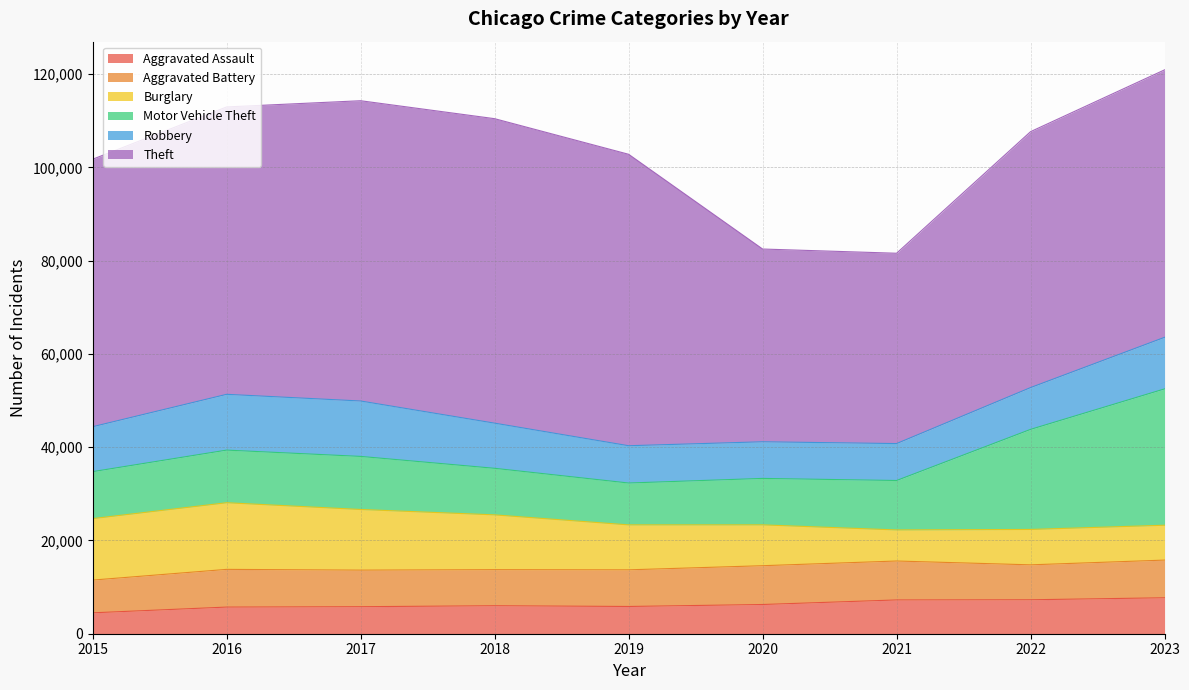

Count the number of categories in the chart.

9